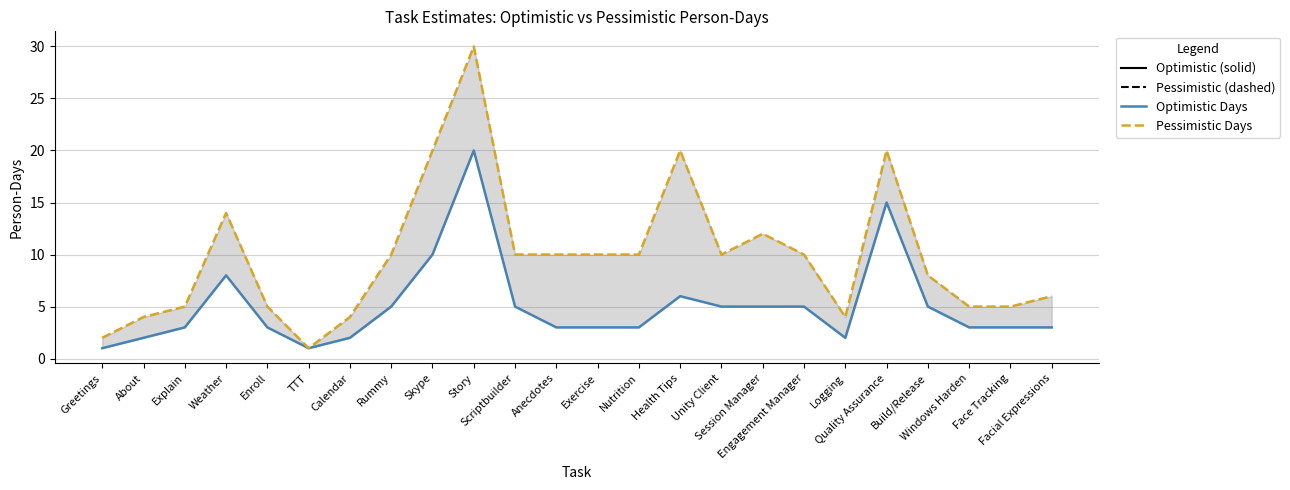

What is the value of the Optimistic Days point at the 14th from the left?

3